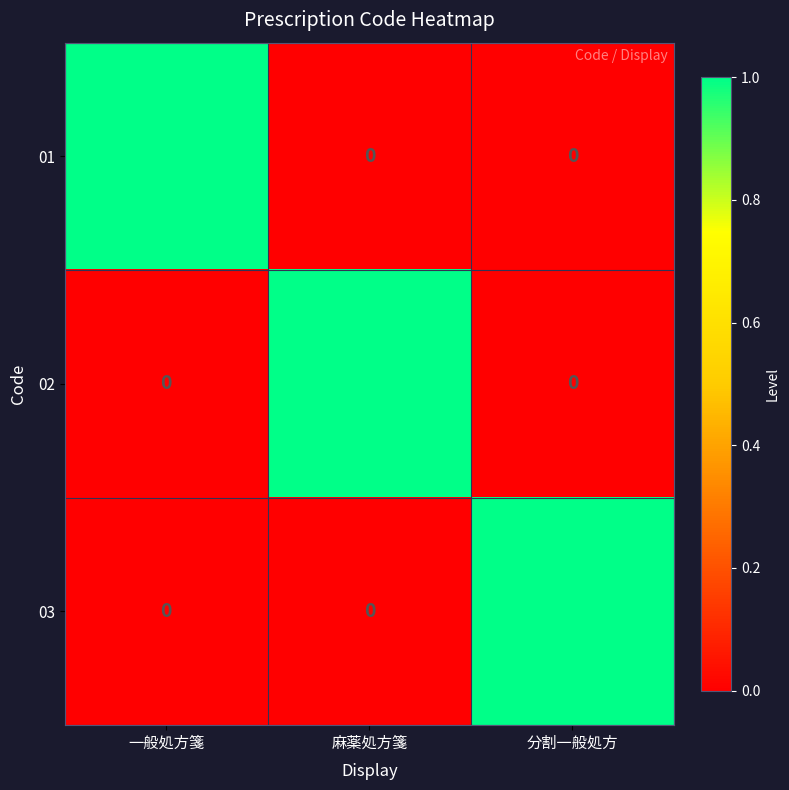

Which category has the highest value in the 01 series?

一般処方箋